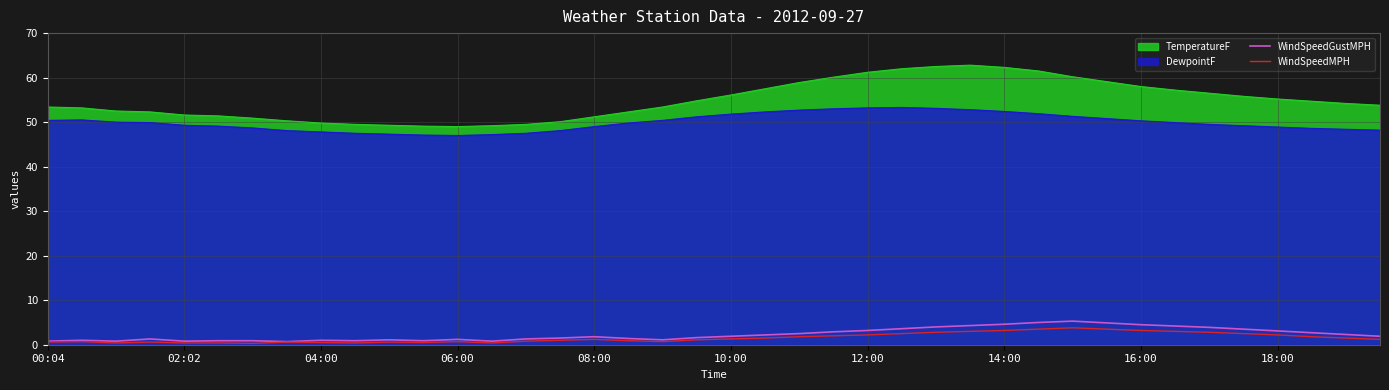

True or false: WindSpeedGustMPH has a value of 4.6 at 14:00.

True